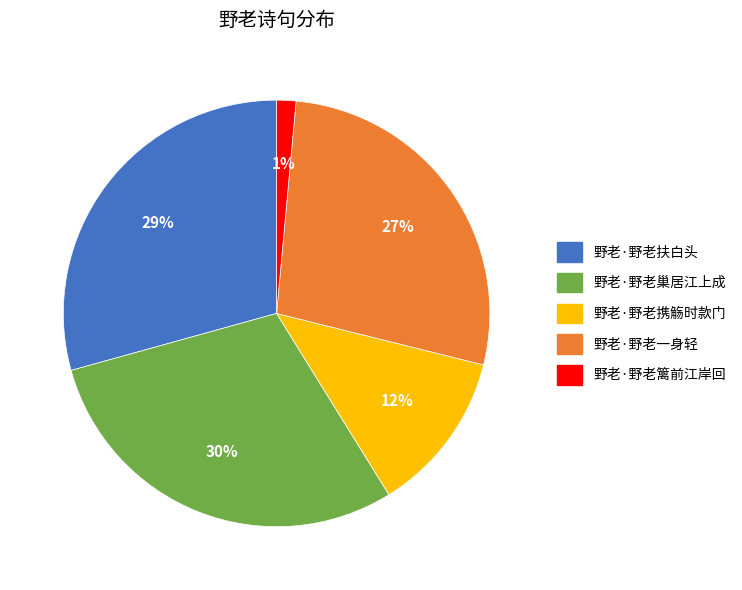

To the nearest percent, what portion does 野老·野老携觞时款门 represent?

12%